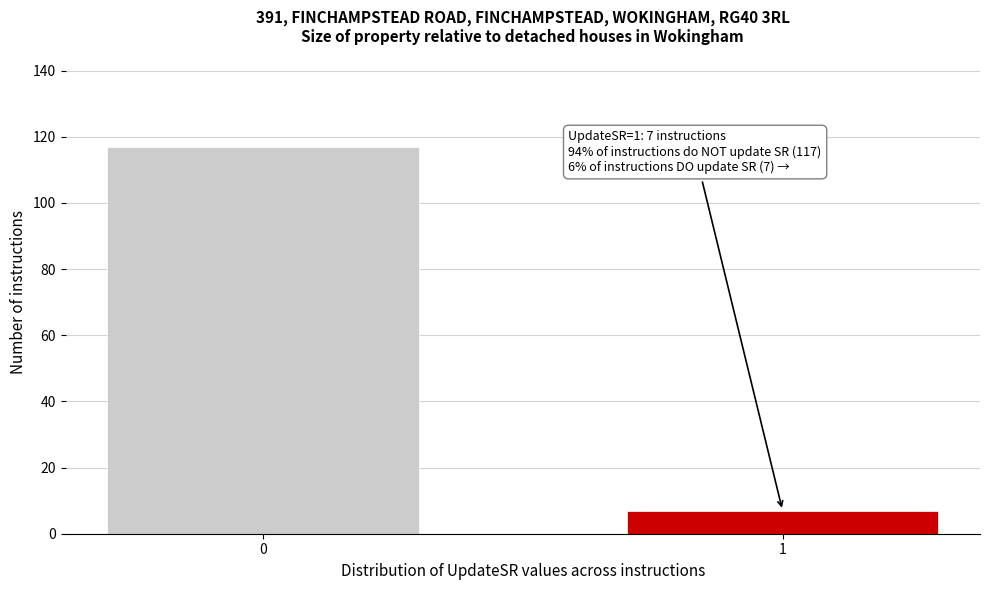

Reading left to right, list all the values displayed in this chart.

117	7